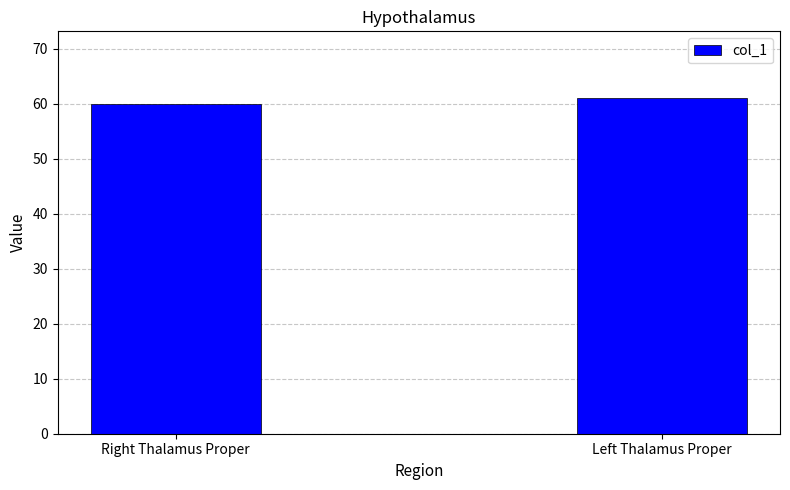

Is it true that the value at Left Thalamus Proper is 61?

True